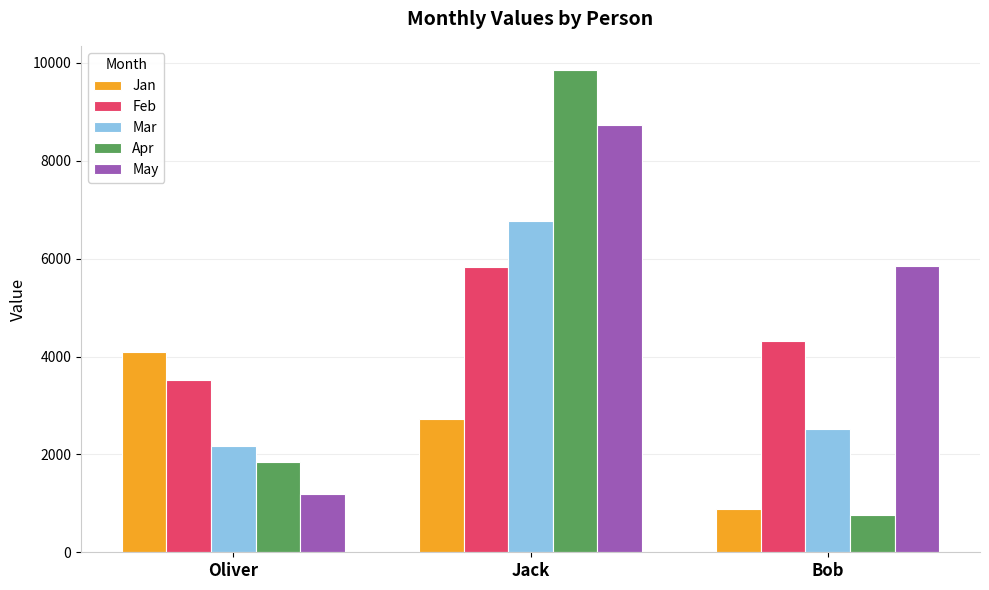

Which category has the highest value in the Feb series?

Jack